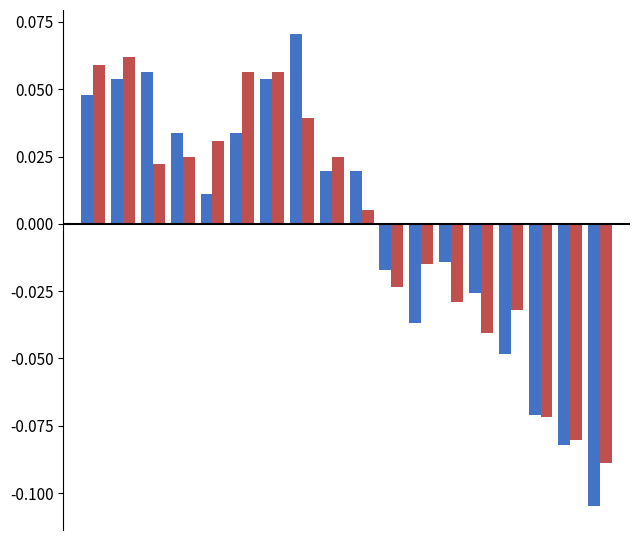

Reading left to right, extract all data points from this chart.

Open: 0.0	0.1	0.1	0.0	0.0	0.0	0.1	0.1	0.0	0.0	-0.0	-0.0	-0.0	-0.0	-0.0	-0.1	-0.1	-0.1
Close: 0.1	0.1	0.0	0.0	0.0	0.1	0.1	0.0	0.0	0.0	-0.0	-0.0	-0.0	-0.0	-0.0	-0.1	-0.1	-0.1